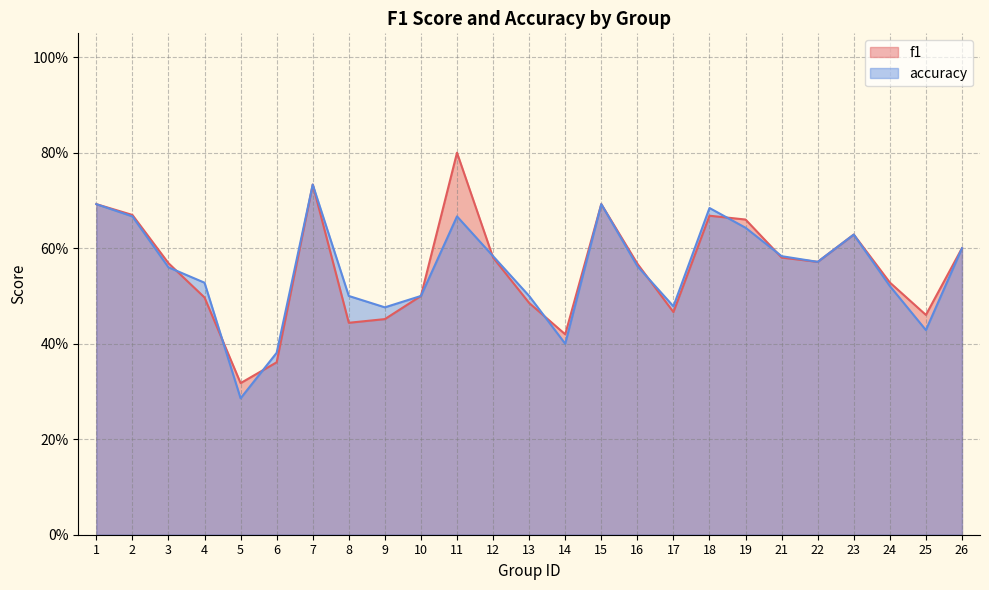

What is the difference between the f1 values at 21 and 24?

0.1